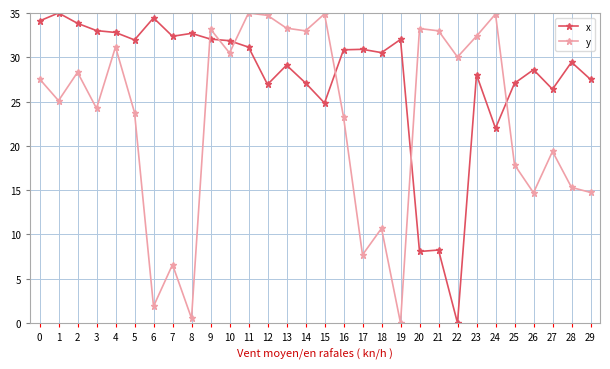

Does the chart display data point markers on the line(s)?

Yes